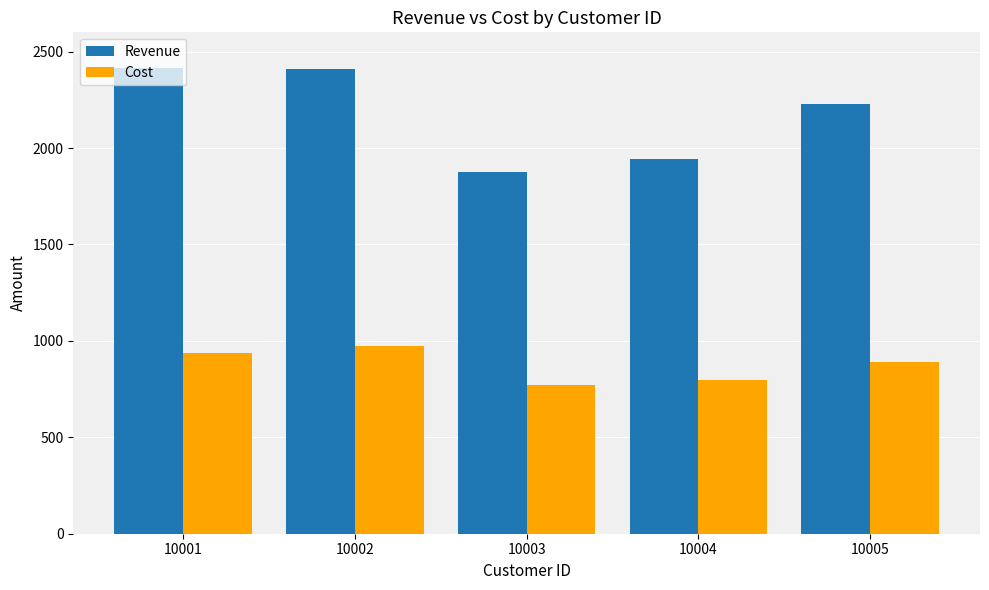

Rank the series by their maximum value, from highest to lowest.

Revenue, Cost